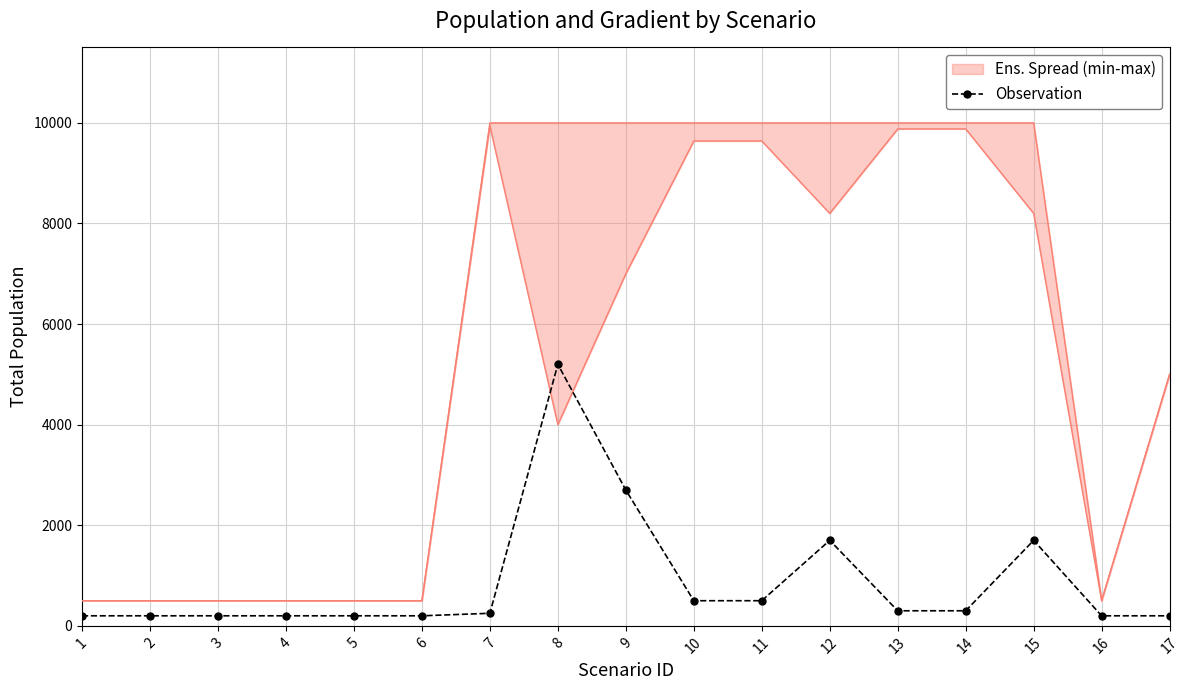

Reading left to right, what are all the values shown in this chart?

1=200	2=200	3=200	4=200	5=200	6=200	7=250	8=5200	9=2700	10=500	11=500	12=1700	13=300	14=300	15=1700	16=200	17=200